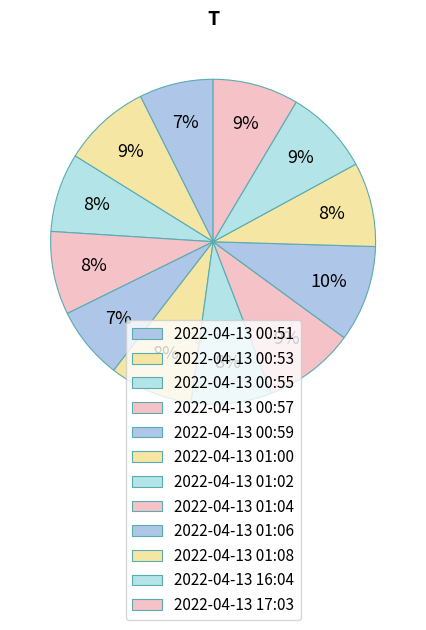

What percentage is the 2022-04-13 00:53 slice, to the nearest percent?

9%